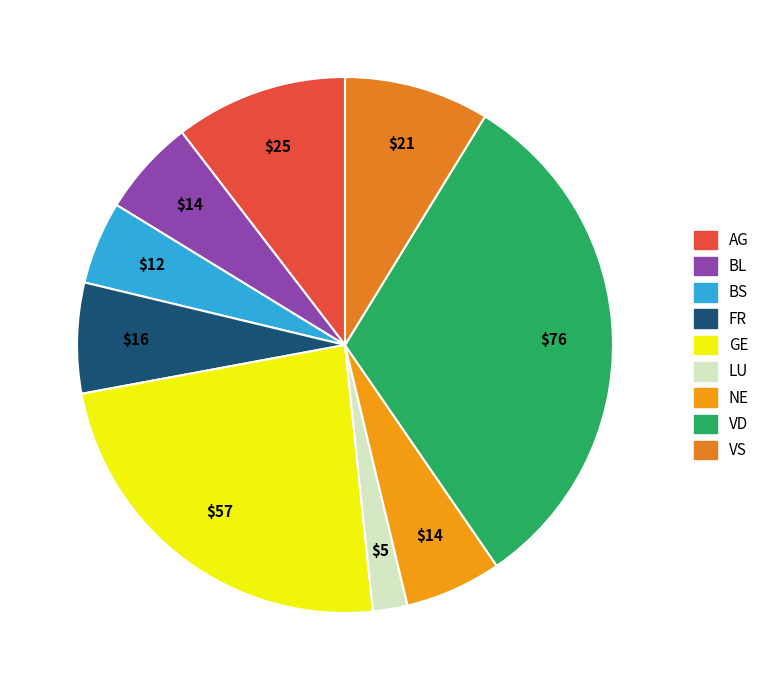

How many segments does this pie chart have?

9